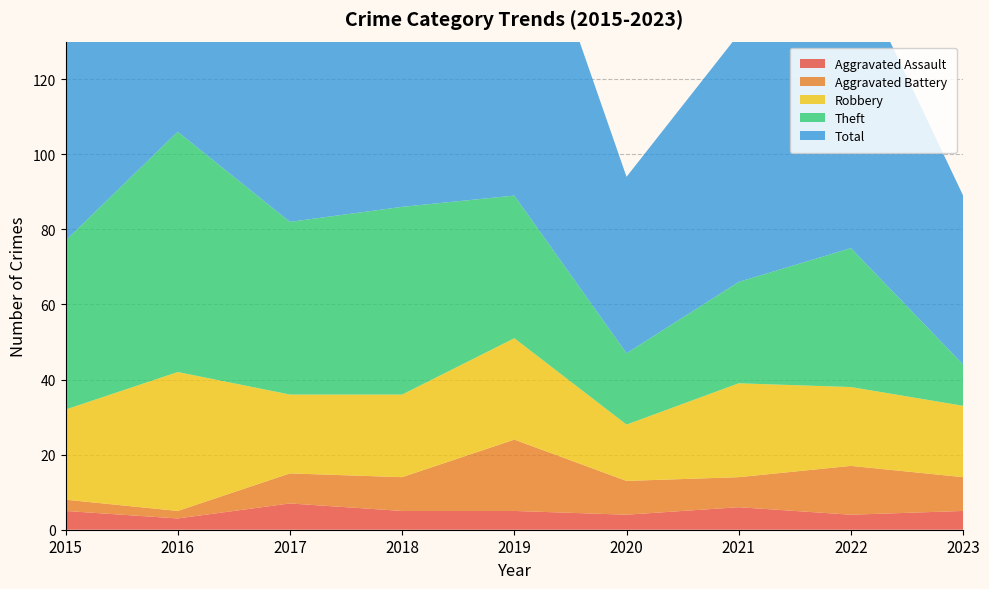

Reading right to left, what are all the values shown in this chart?

Aggravated Assault: 5	4	6	4	5	5	7	3	5
Aggravated Battery: 9	13	8	9	19	9	8	2	3
Robbery: 19	21	25	15	27	22	21	37	24
Theft: 11	37	27	19	38	50	46	64	45
Total: 45	77	66	47	91	88	82	106	77